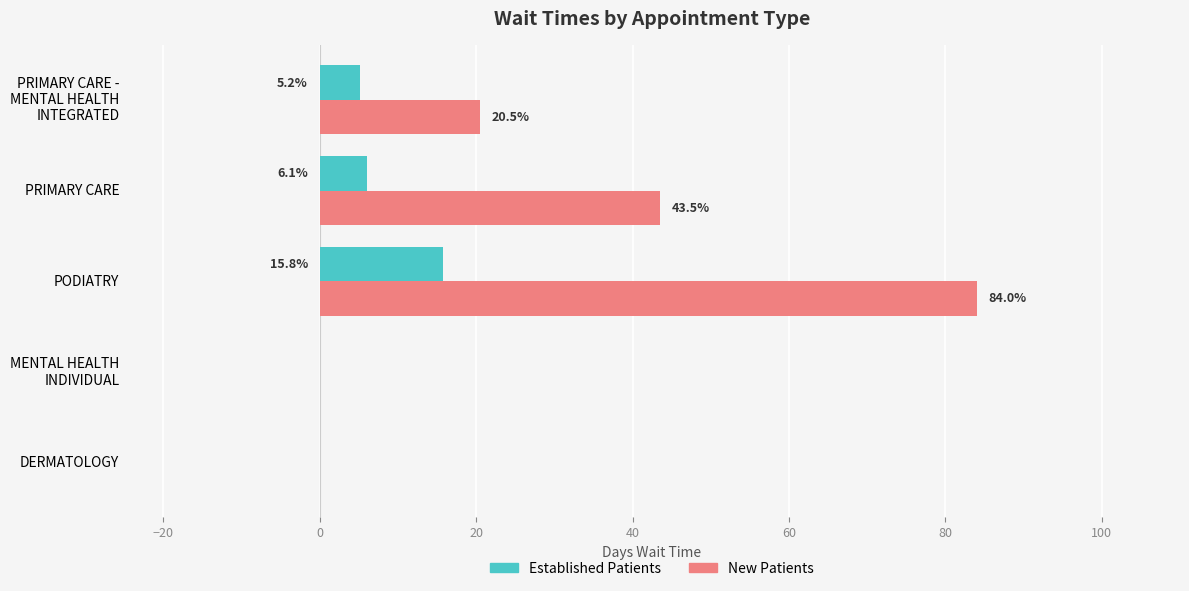

Is the value of Established Patients at PODIATRY greater than the value of New Patients at PRIMARY CARE?

No